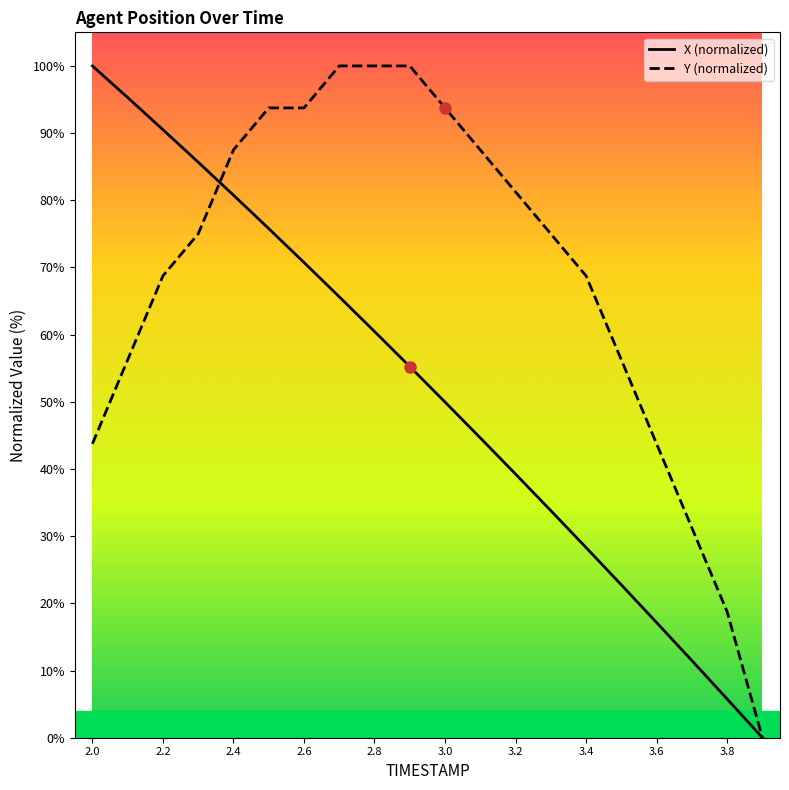

At how many categories does at least one series exceed 51?

16